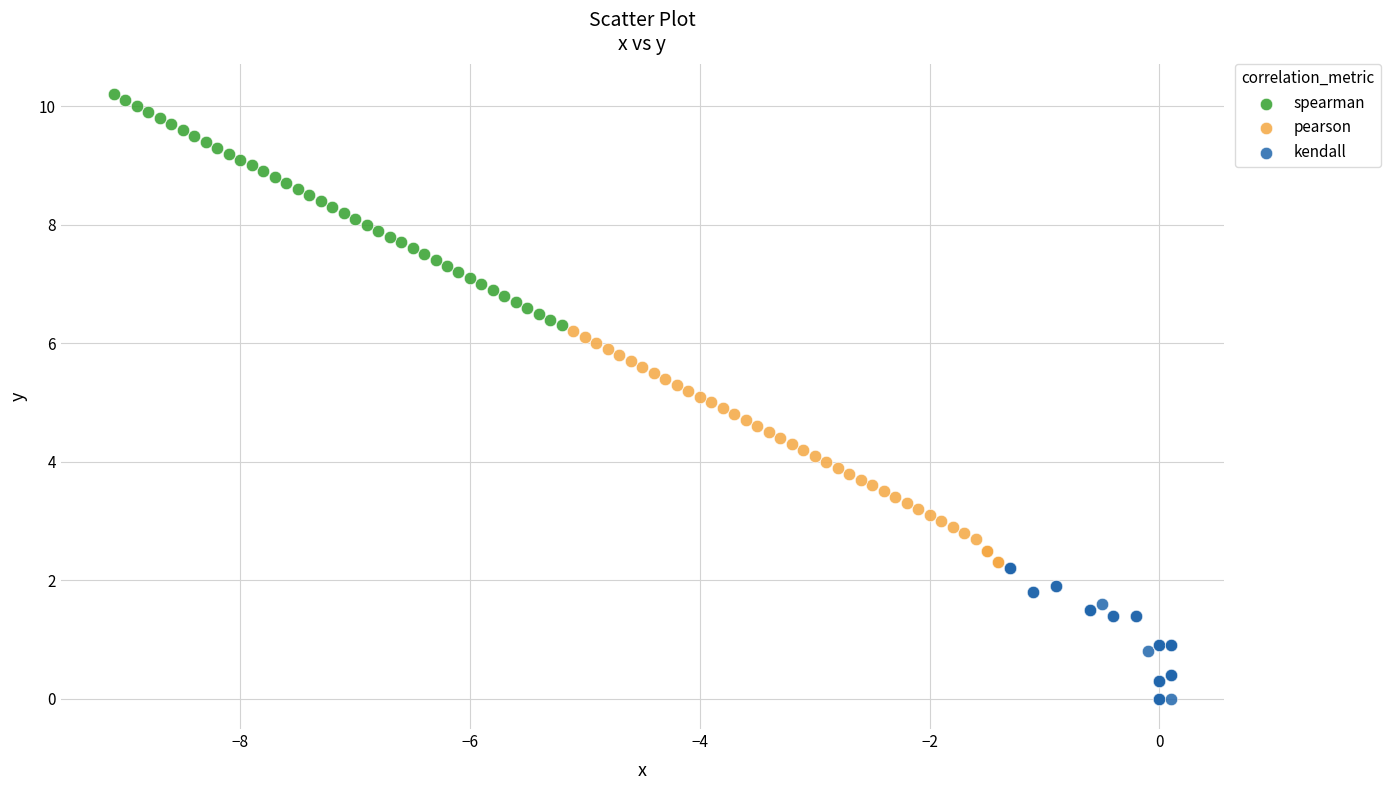

What are all the series names shown in the legend?

spearman, pearson, kendall